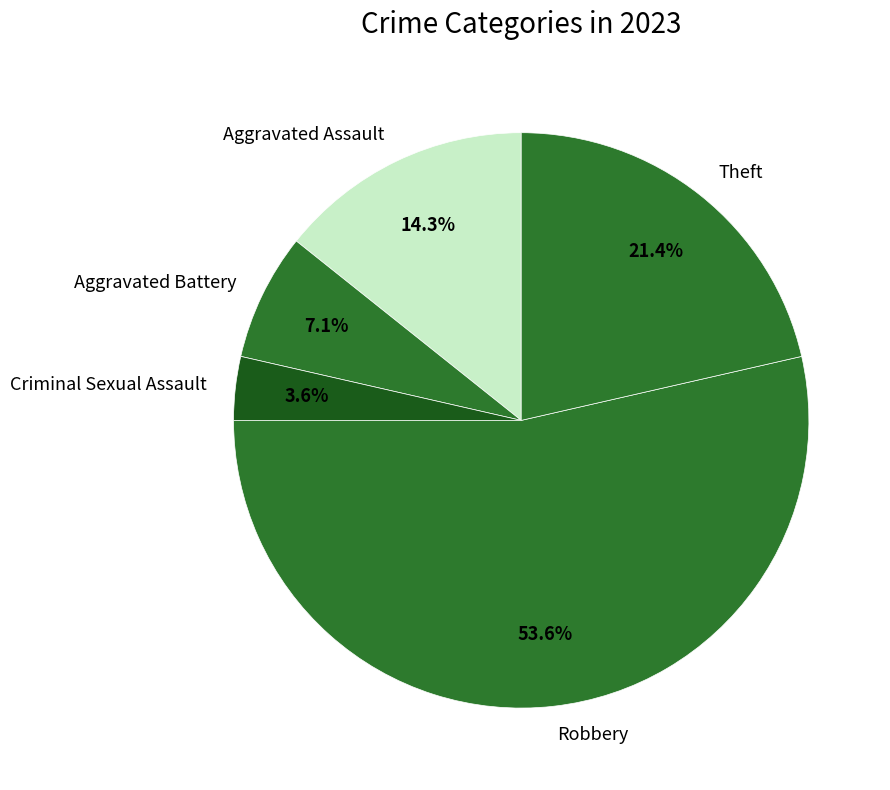

Do Theft and Robbery together represent more than half of the pie?

Yes